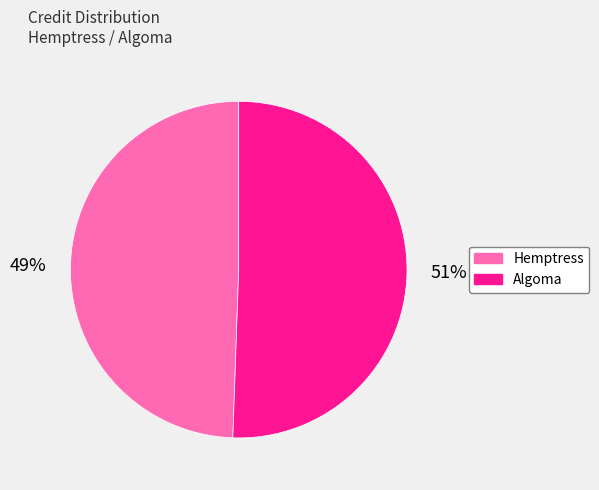

Combined, do Algoma and Hemptress account for over 50%?

Yes